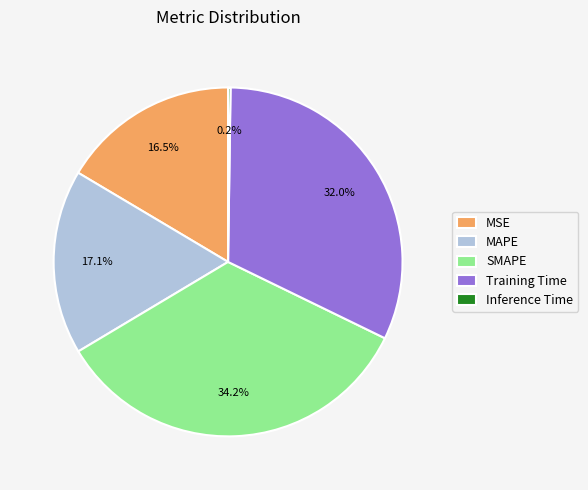

Is MAPE the majority of the pie?

No